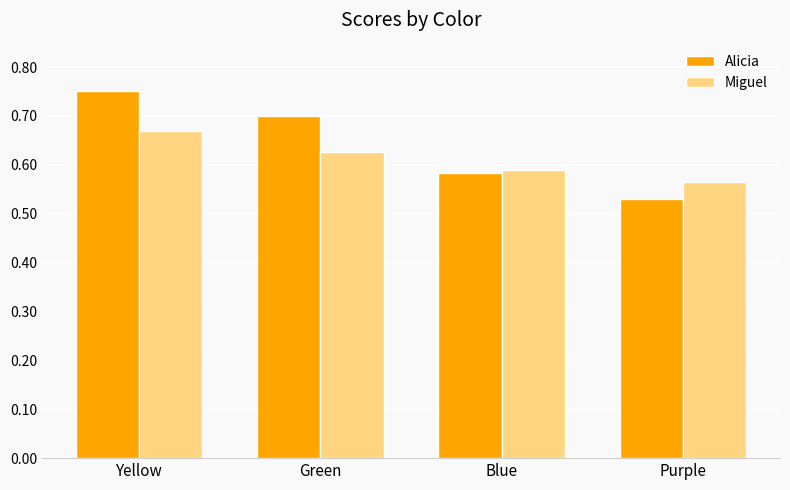

At which label is Alicia closest to 0?

Purple